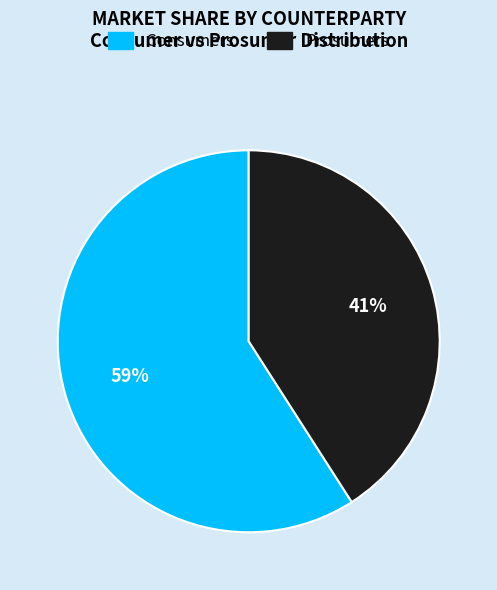

True or false: Consumers accounts for 73% of the total.

False